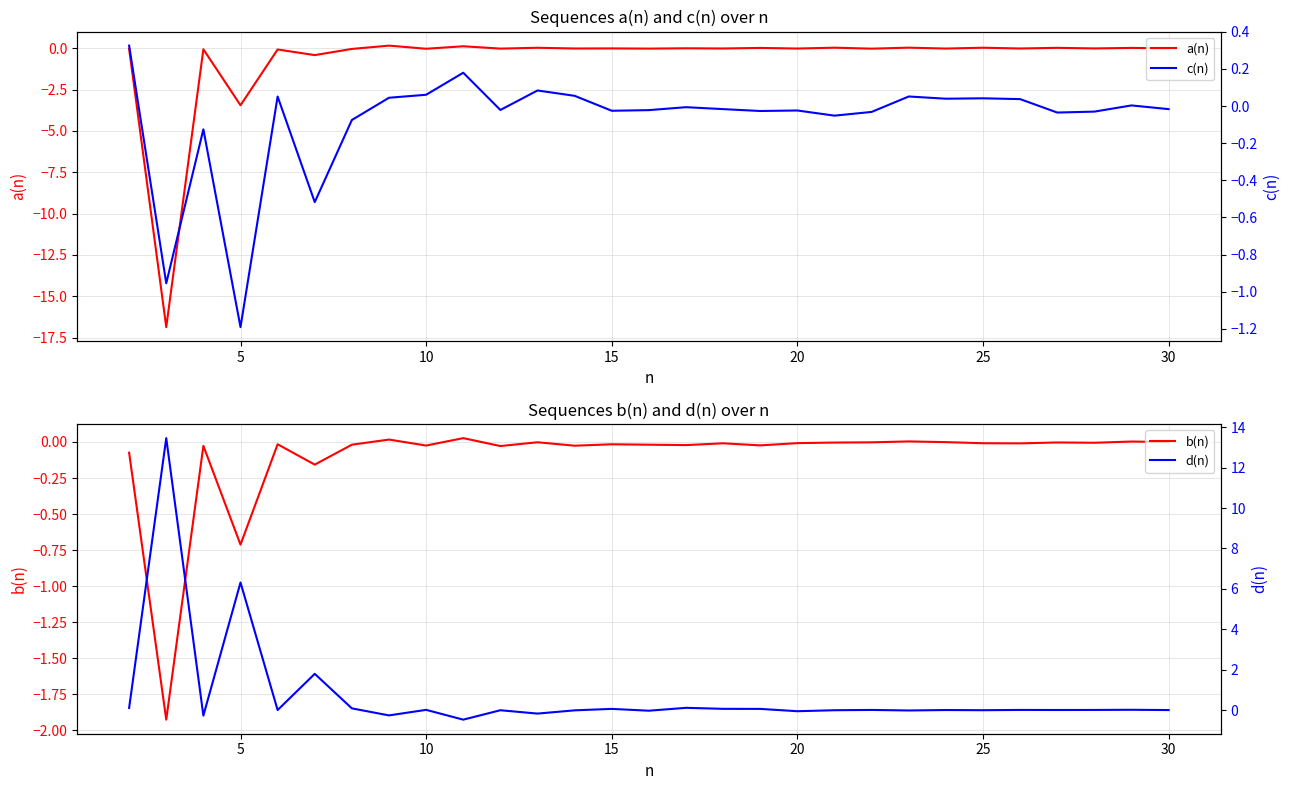

What is the minimum value for b(n)?

-1.9